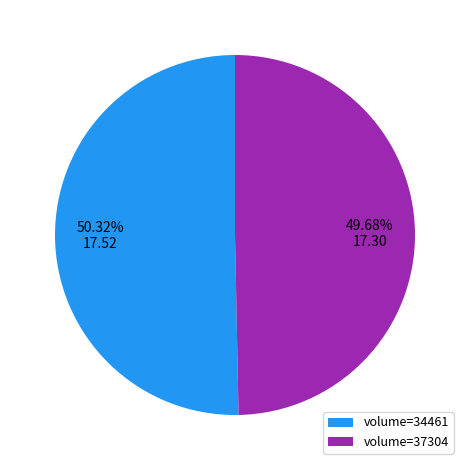

What is the largest slice in the pie chart?

volume=34461